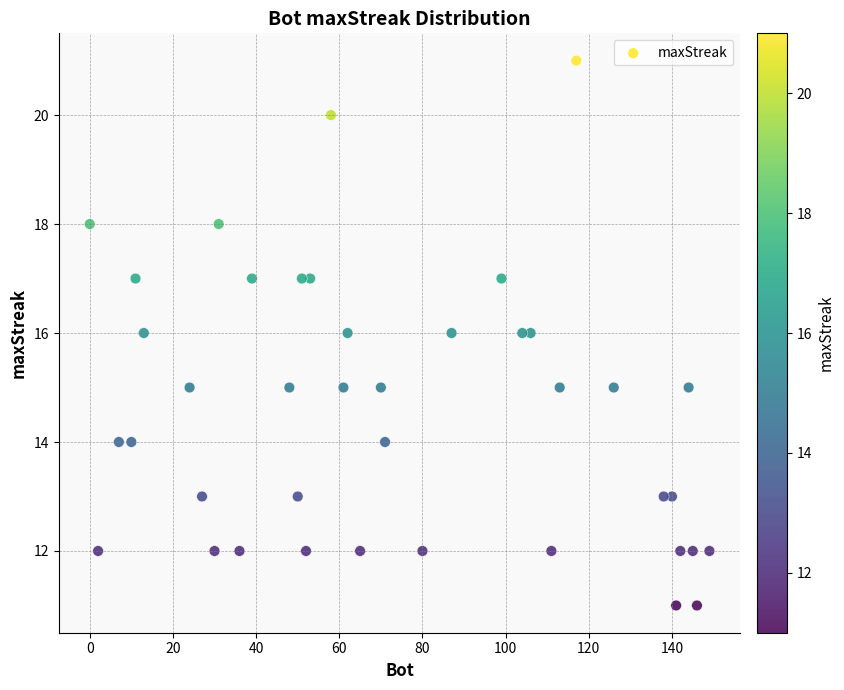

What is the range of X values (max minus min)?

149